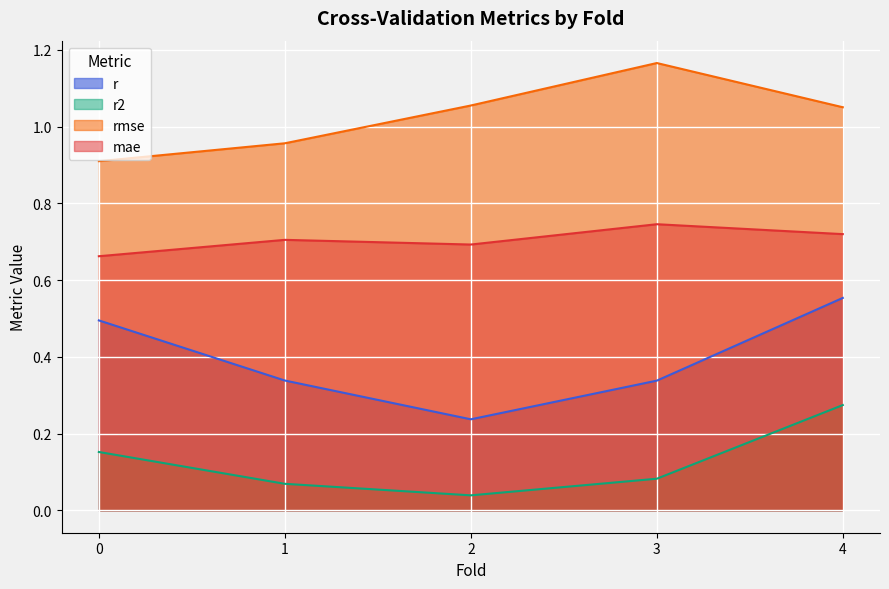

Reading left to right, transcribe all the data shown in this chart.

r: 0.0=0.5	1.0=0.3	2.0=0.2	3.0=0.3	4.0=0.6
r2: 0.0=0.2	1.0=0.1	2.0=0.0	3.0=0.1	4.0=0.3
rmse: 0.0=0.9	1.0=1.0	2.0=1.1	3.0=1.2	4.0=1.1
mae: 0.0=0.7	1.0=0.7	2.0=0.7	3.0=0.7	4.0=0.7